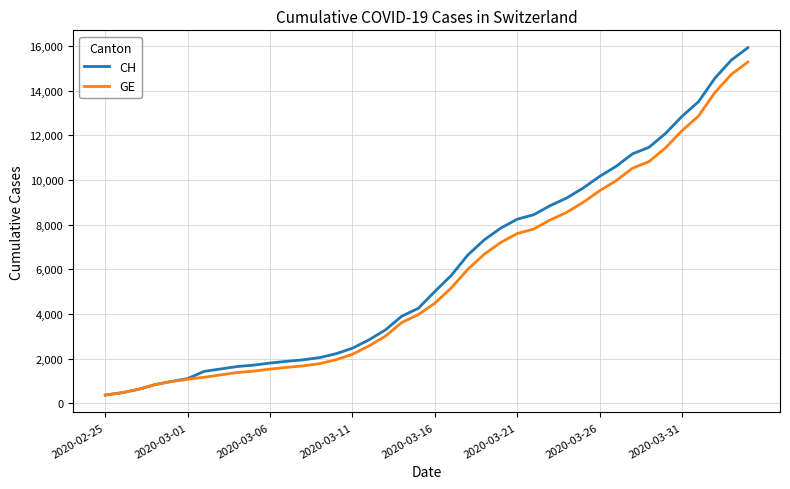

What is the difference between the second highest and second lowest values in the GE series?

14254